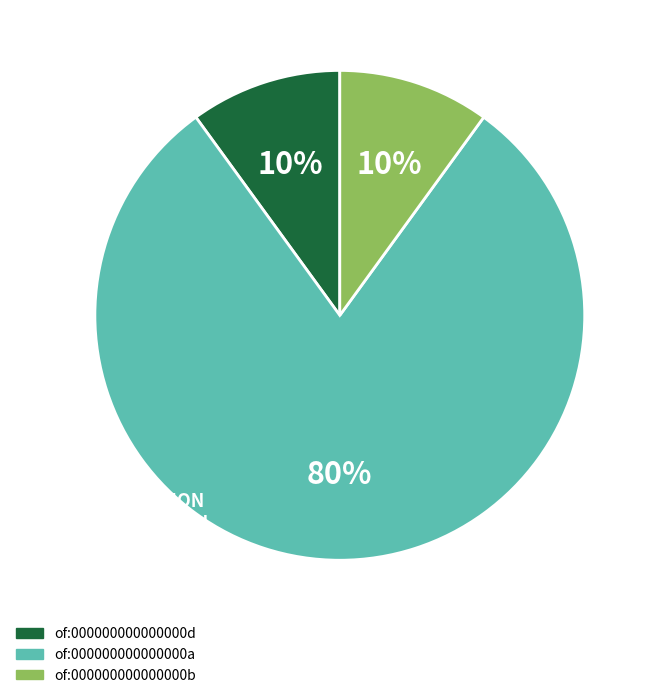

Count the number of slices in the pie.

3